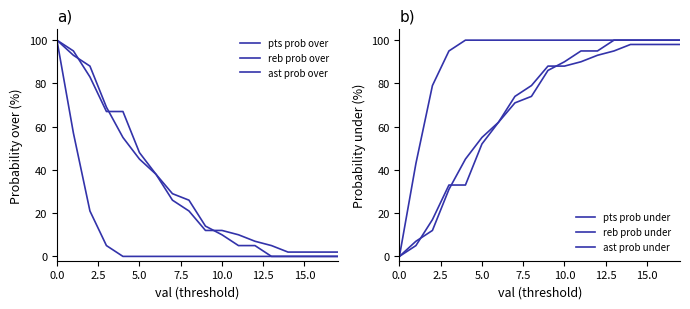

Which series has the largest total across all categories?

ast prob under